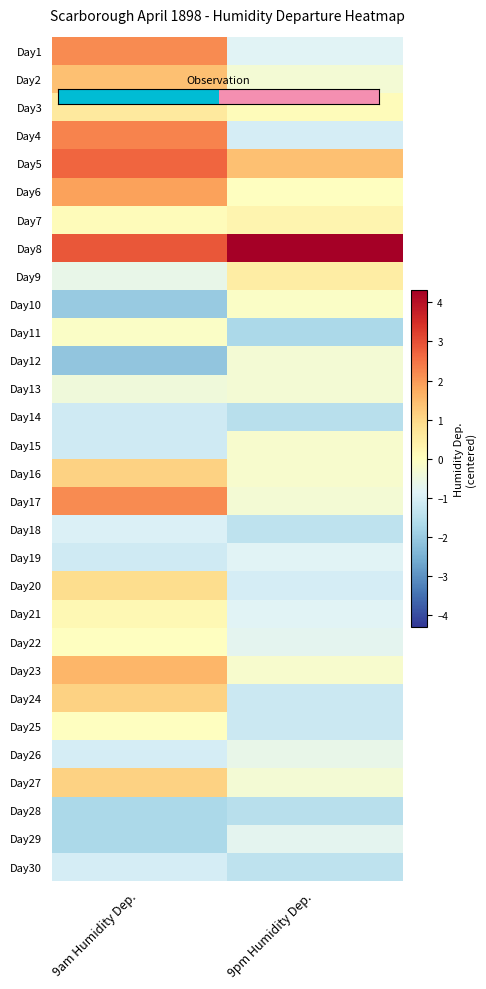

What is the maximum value shown in the chart?

9.6